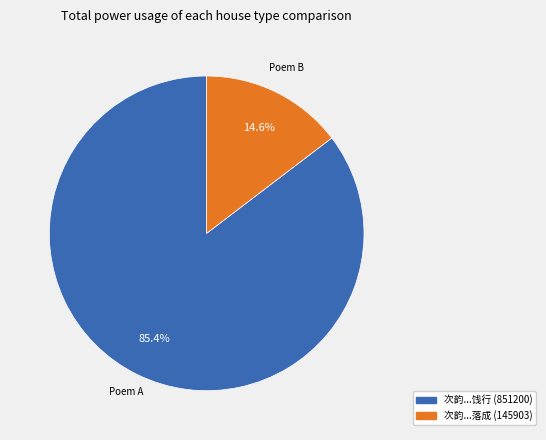

What percentage is NOT represented by 次韵...饯行 (851200)?

14.6%